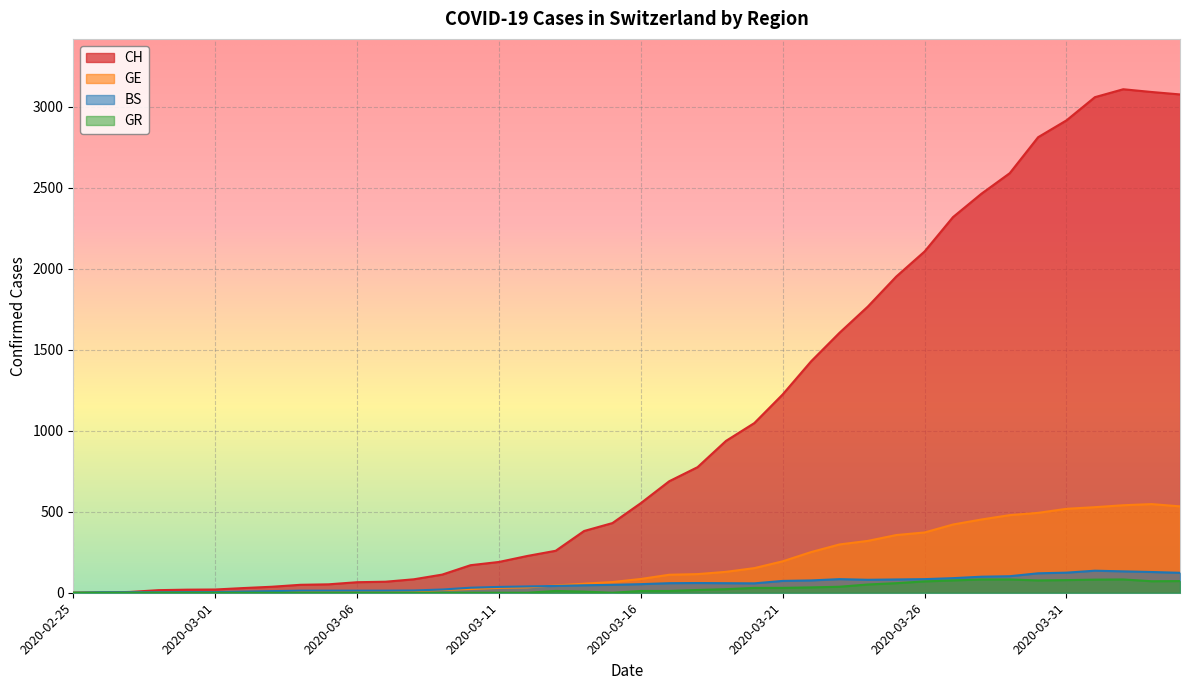

How many times do BS and GE cross each other?

1